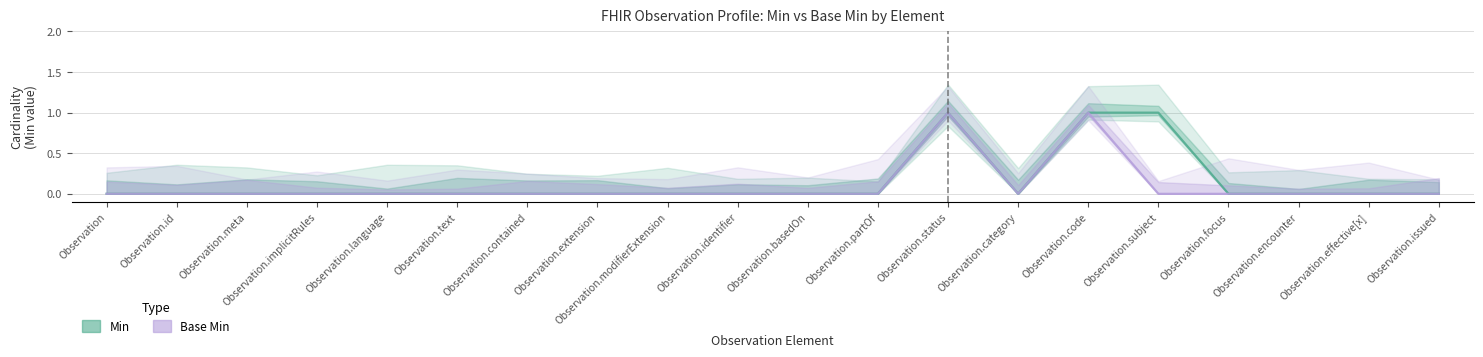

Count the number of categories in the chart.

20